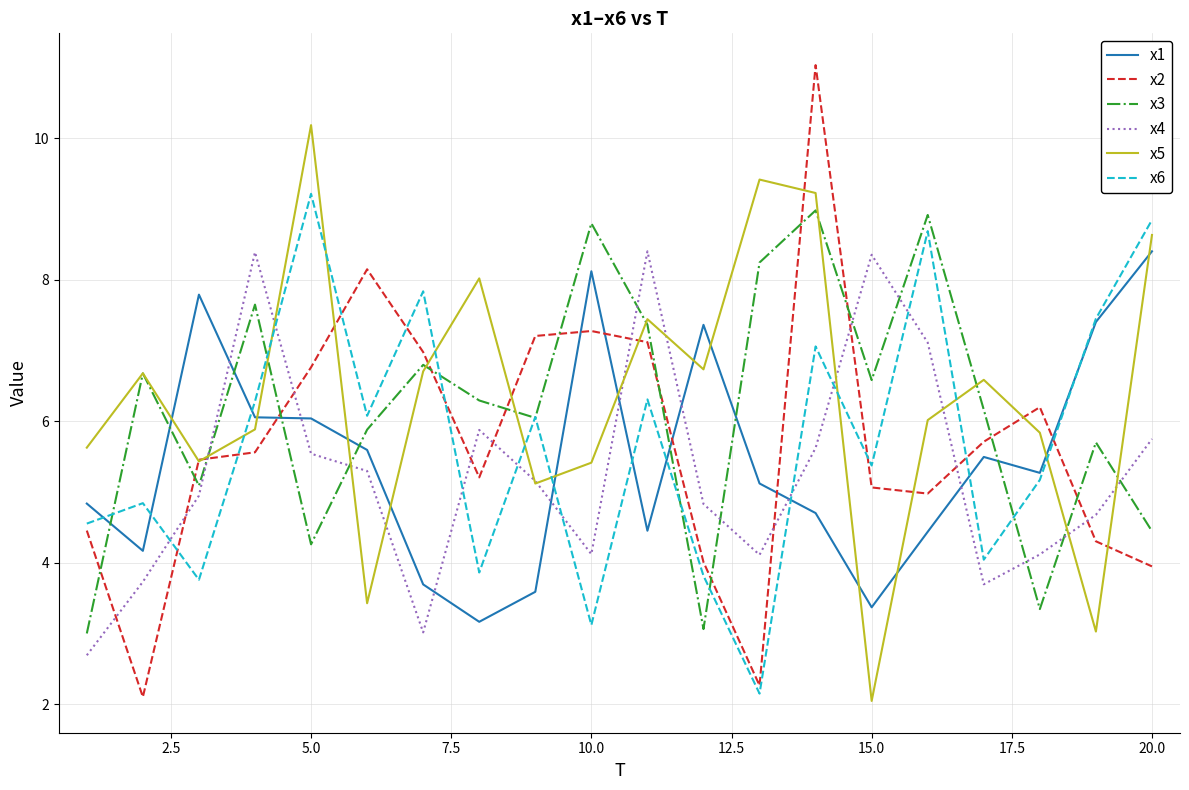

Which series has the largest range (max minus min)?

x2